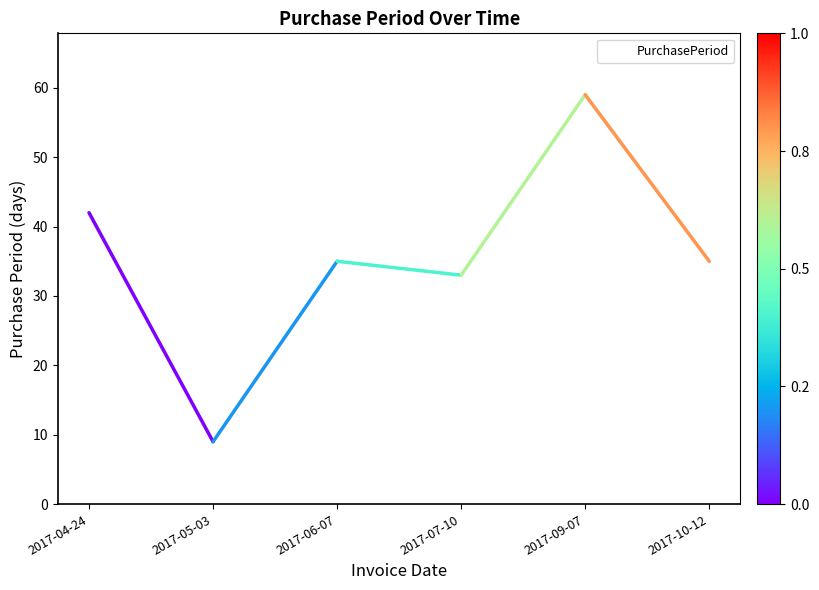

The value at 2017-10-12 is 35. True or false?

True